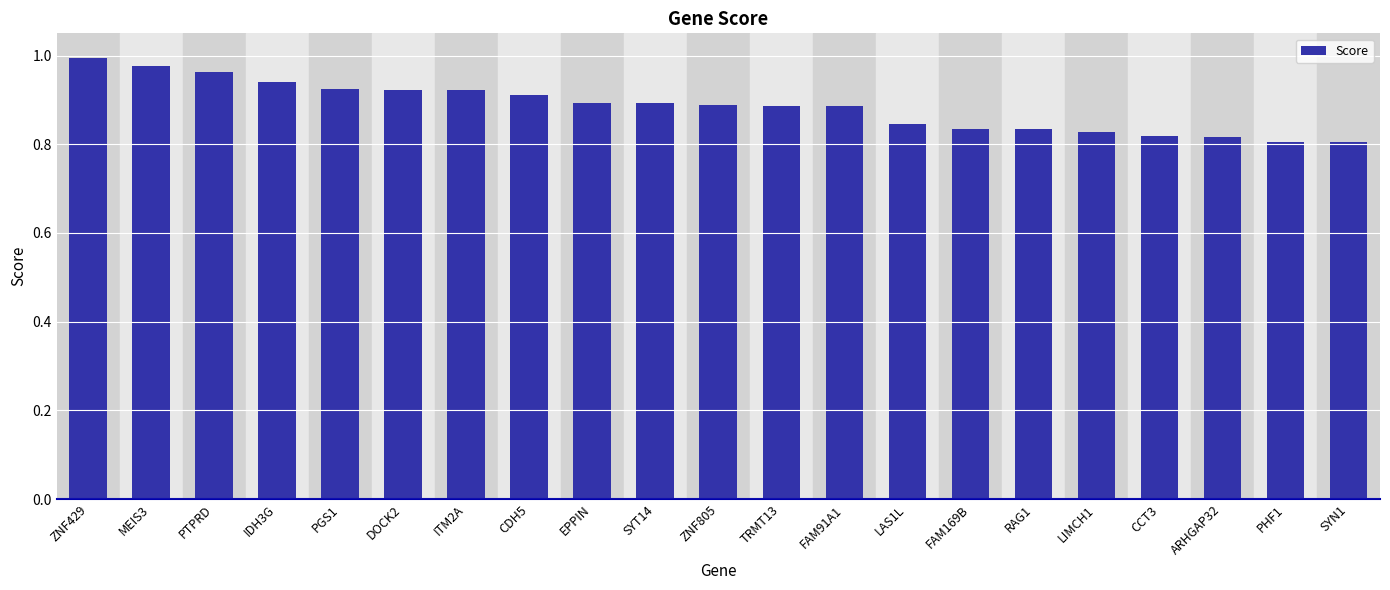

What is the label of the 19th bar from the right?

PTPRD